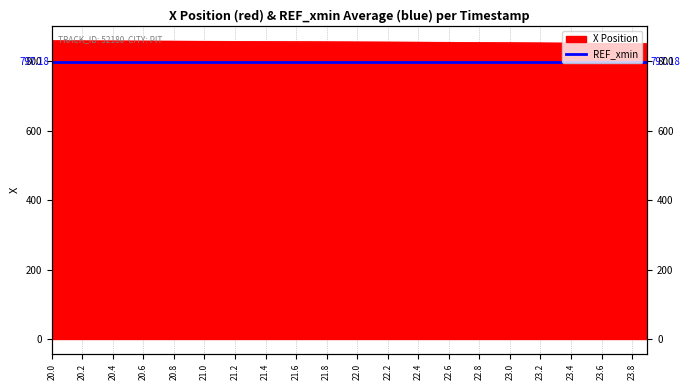

How many lines are shown in the chart?

1